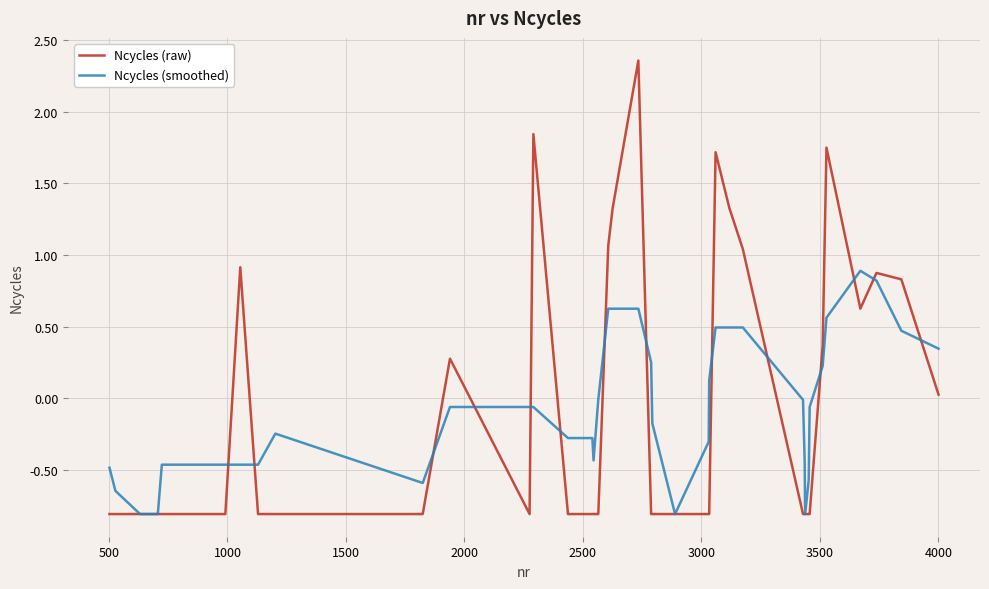

What is the minimum value for Ncycles (smoothed)?

-0.8